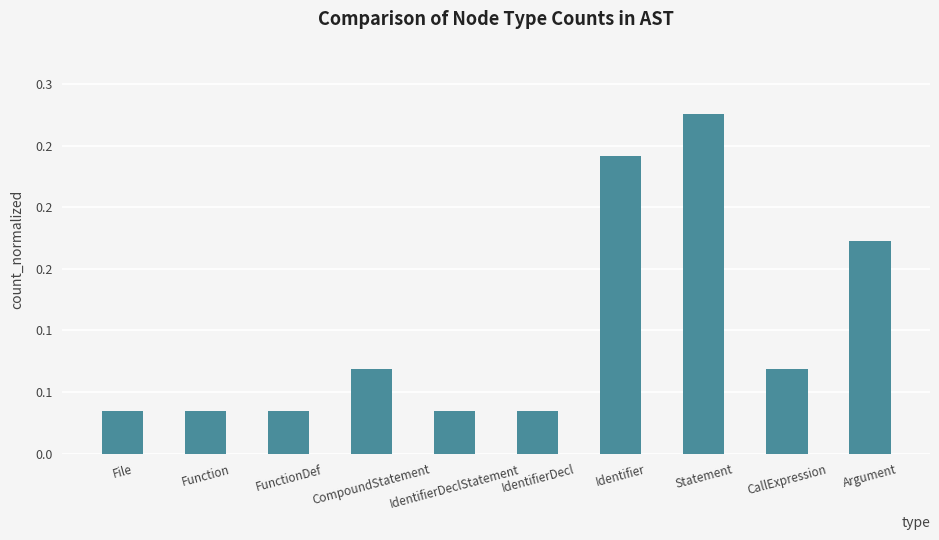

How many categories are shown in the chart?

10